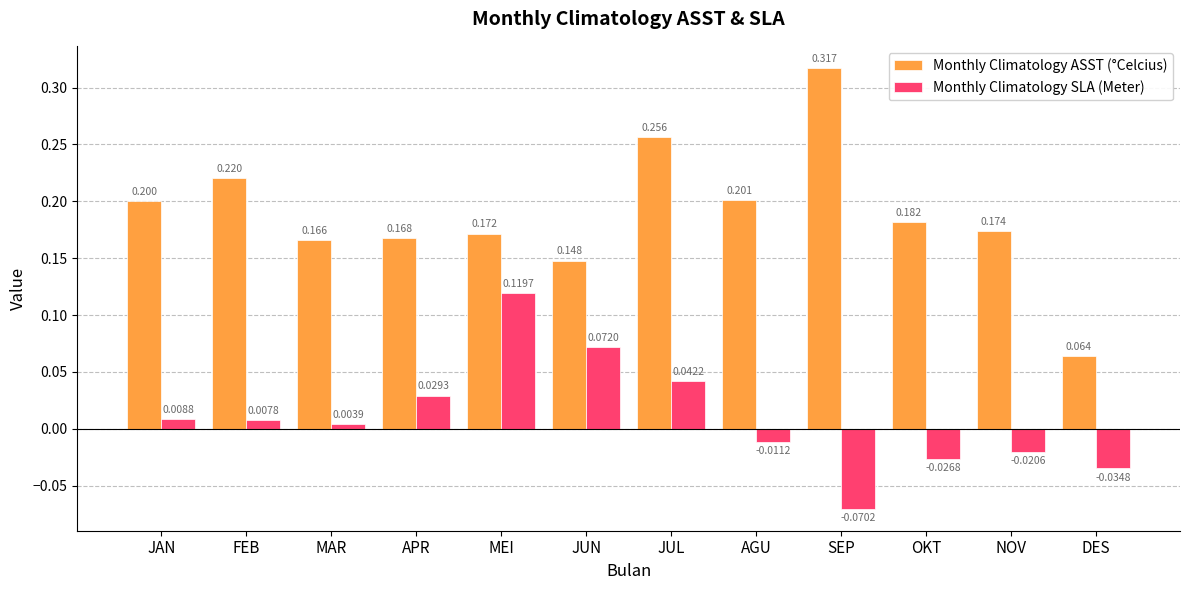

Which series changed the most between OKT and NOV?

Monthly Climatology ASST (°Celcius)